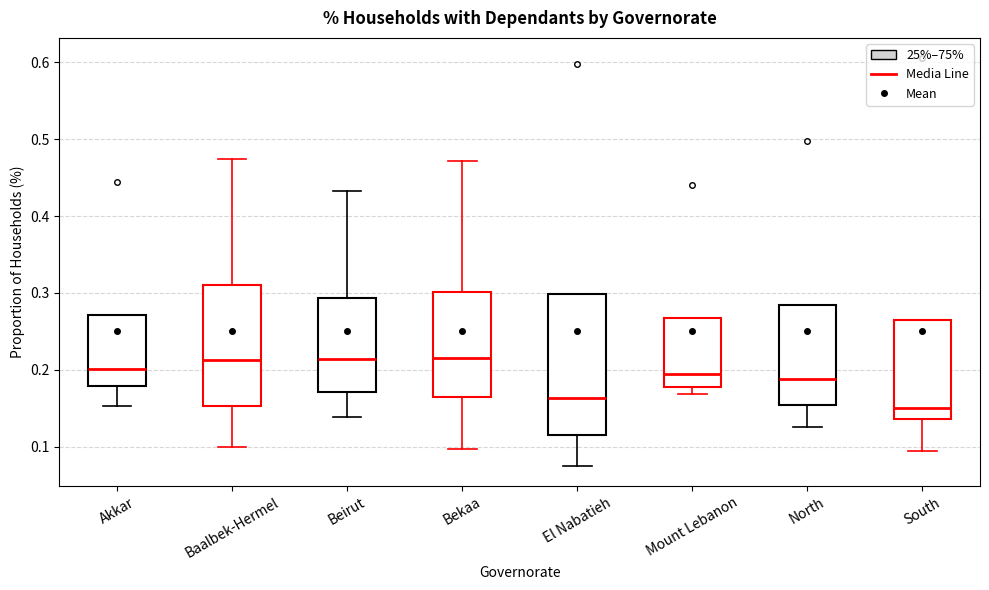

Where is the lower edge of the box for Mount Lebanon on the y-axis? The values are not printed on the chart, so give them approximately, as read against the axis.

0.18